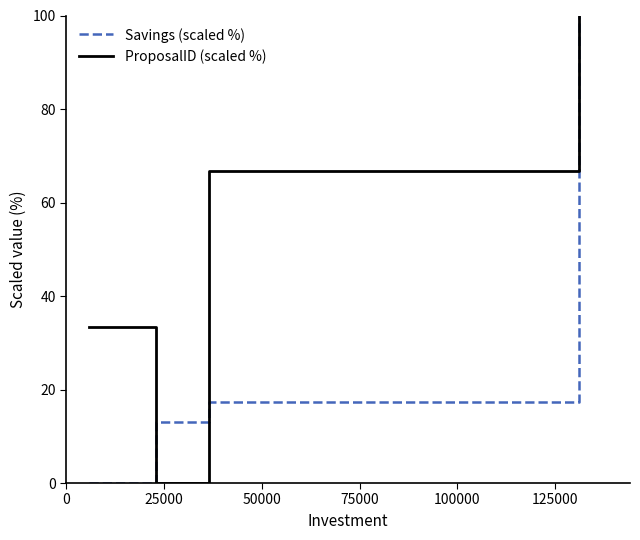

What is the difference between the maximum and second lowest values in the Savings (scaled %) series?

87.0